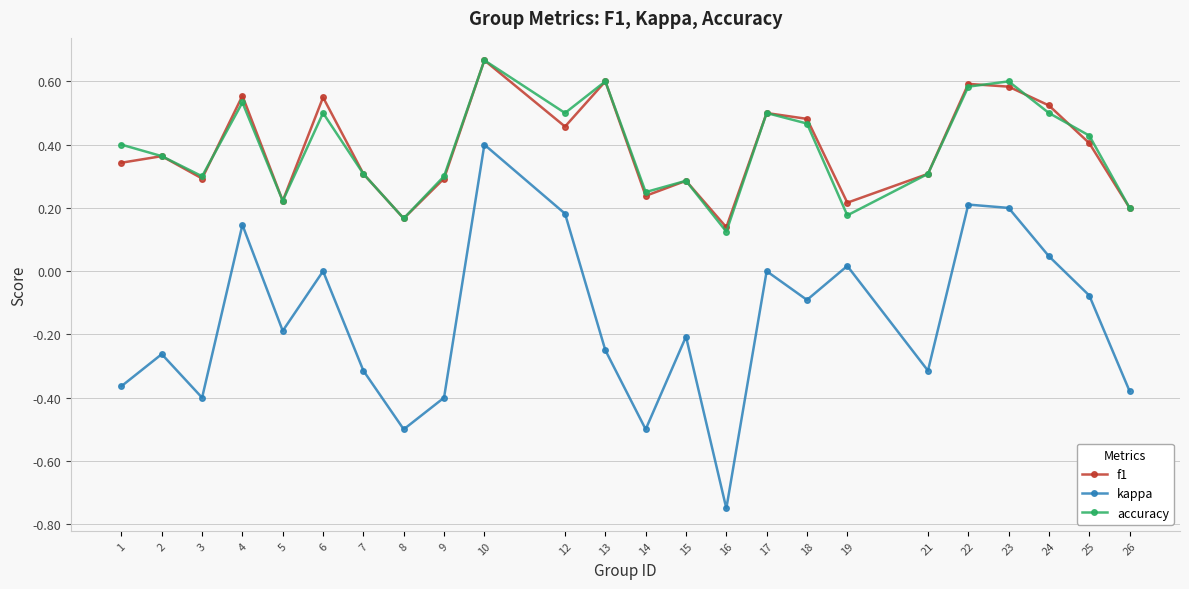

How many interior local peaks does the accuracy series have?

7